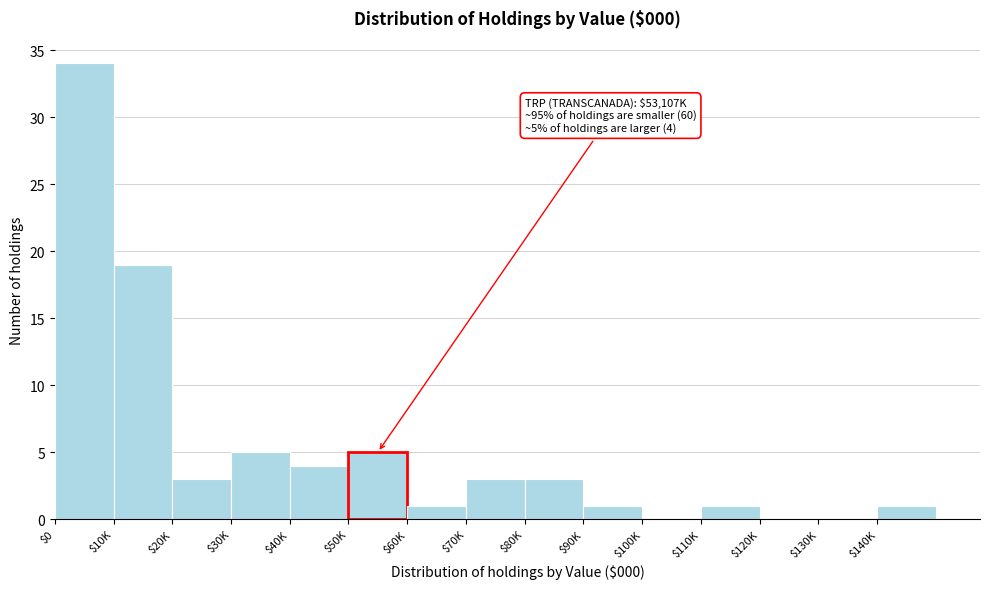

Is it true that the value at $20K is 3?

True